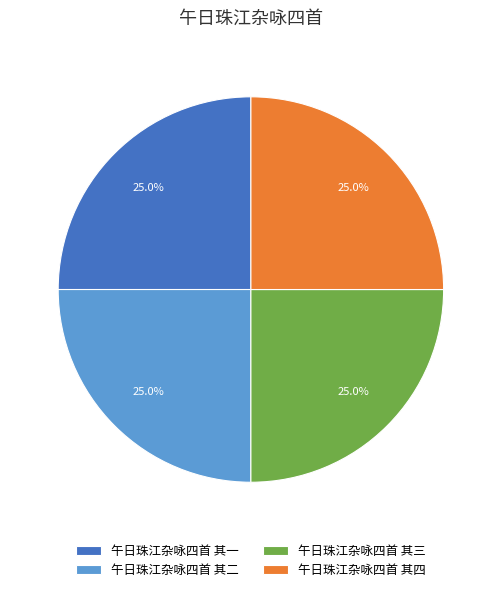

To the nearest percent, what percentage of the pie is 午日珠江杂咏四首 其二?

25%